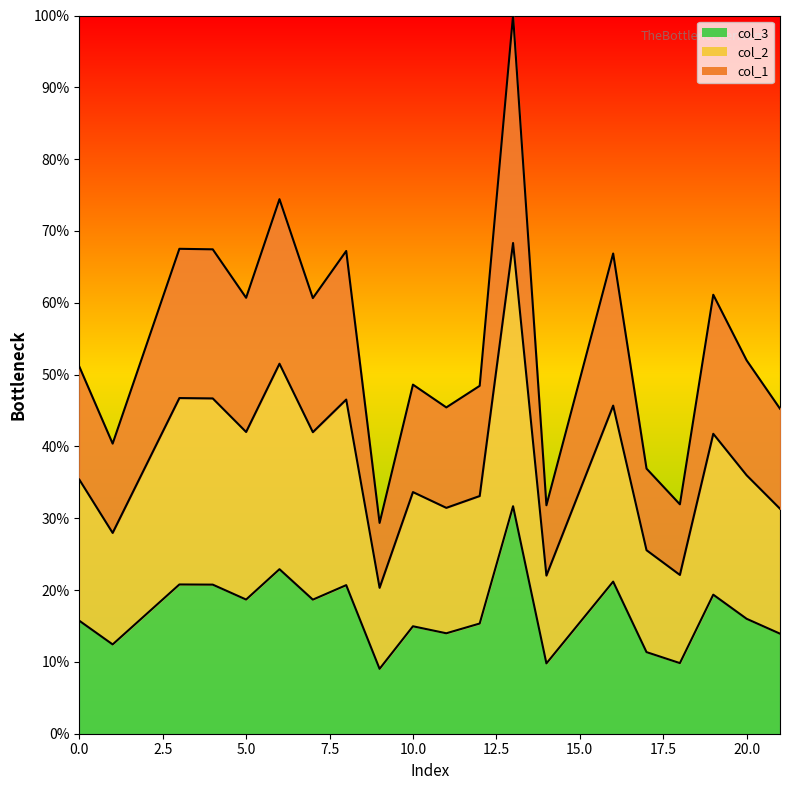

What is the highest value of the col_3 series?

31.7